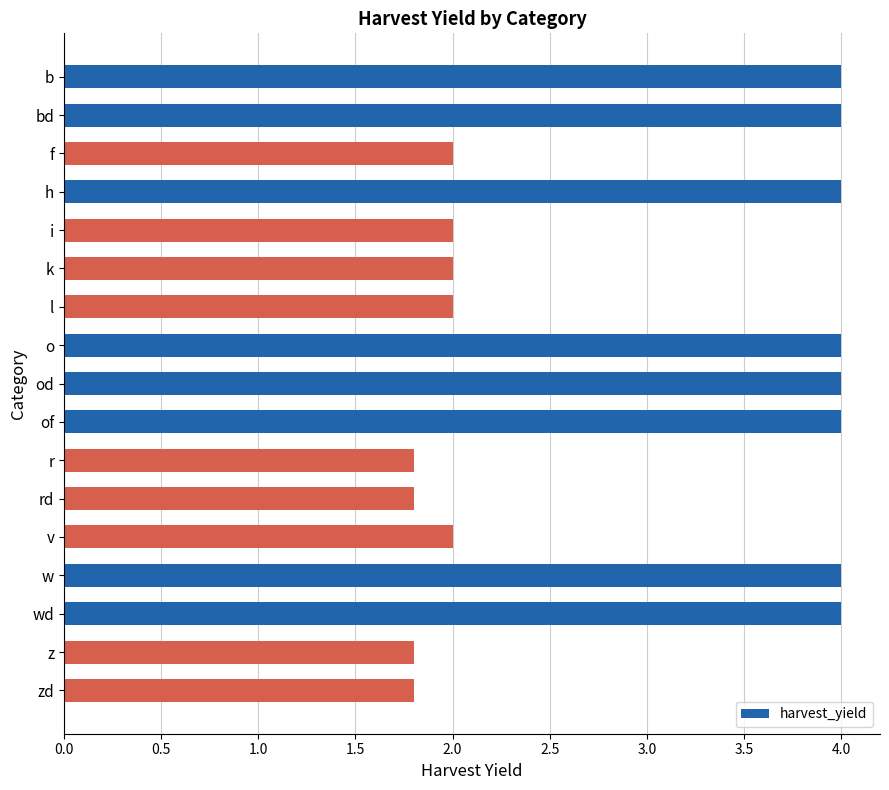

What position from the top is i?

5